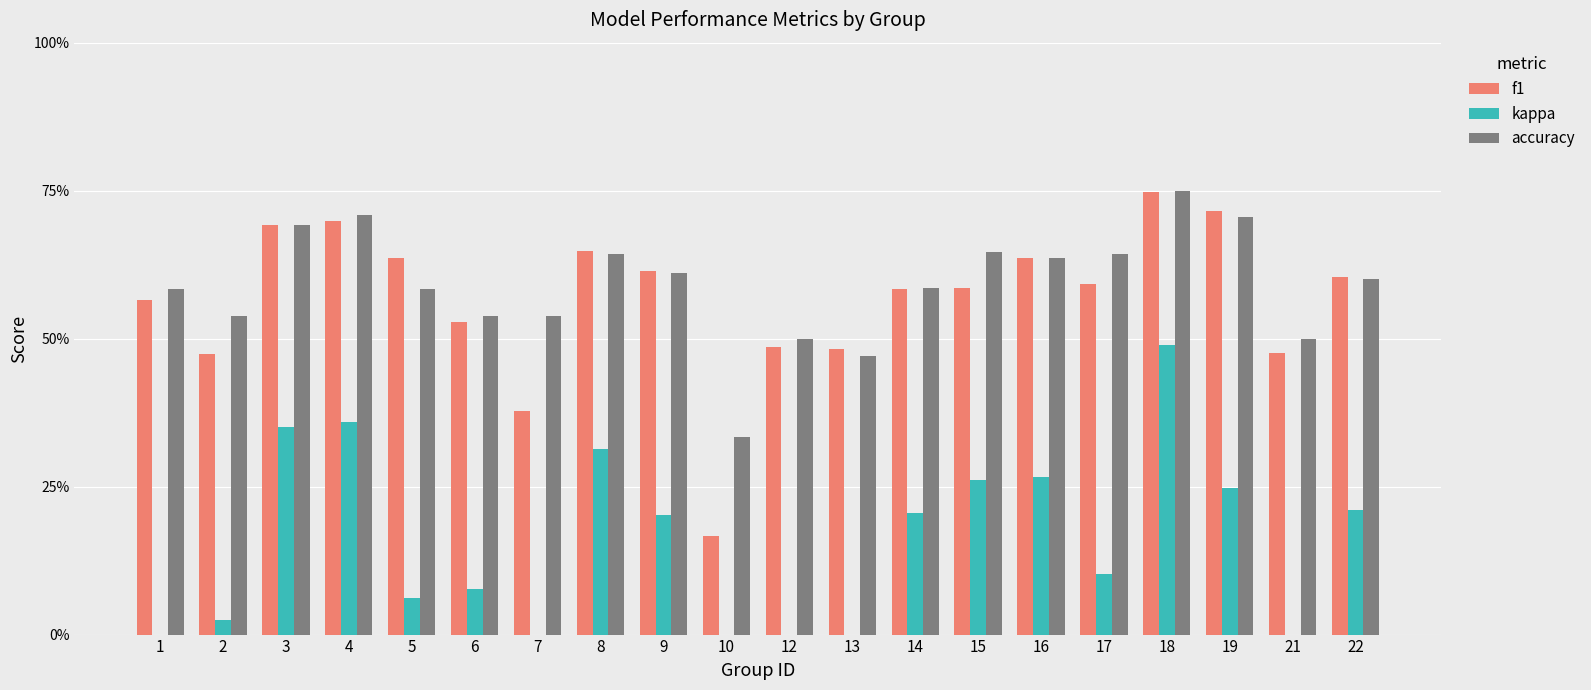

How many positive values does the kappa series have?

14